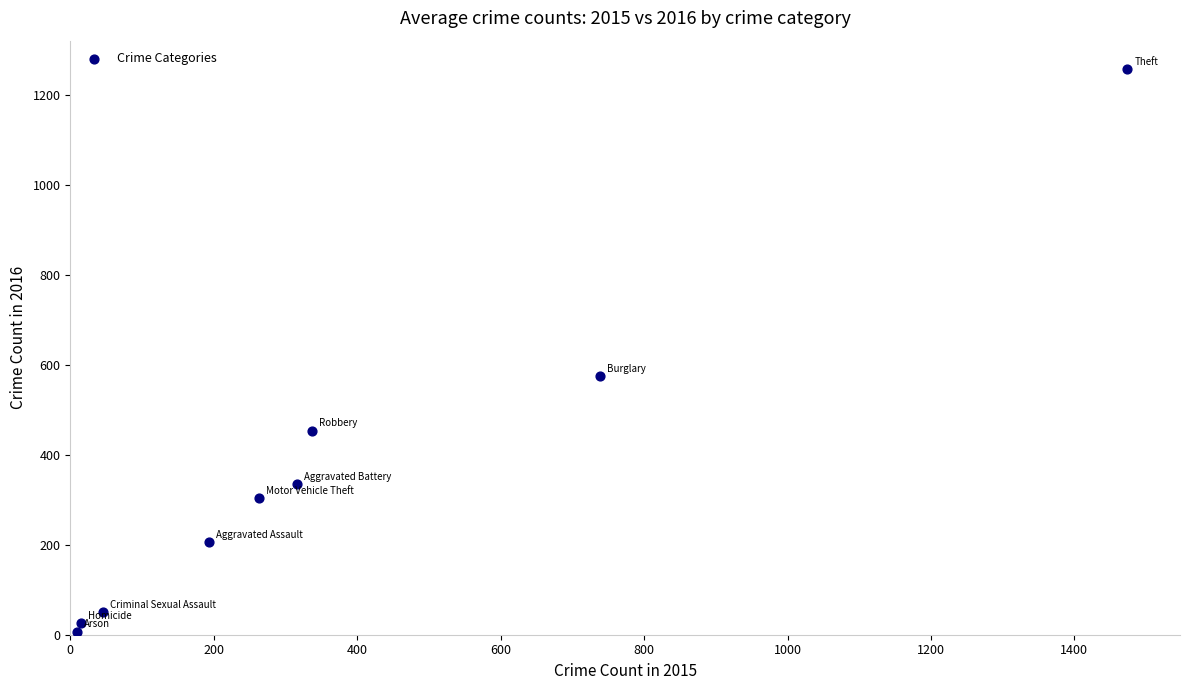

What Y value in the scatter plot is closest to 633?

576